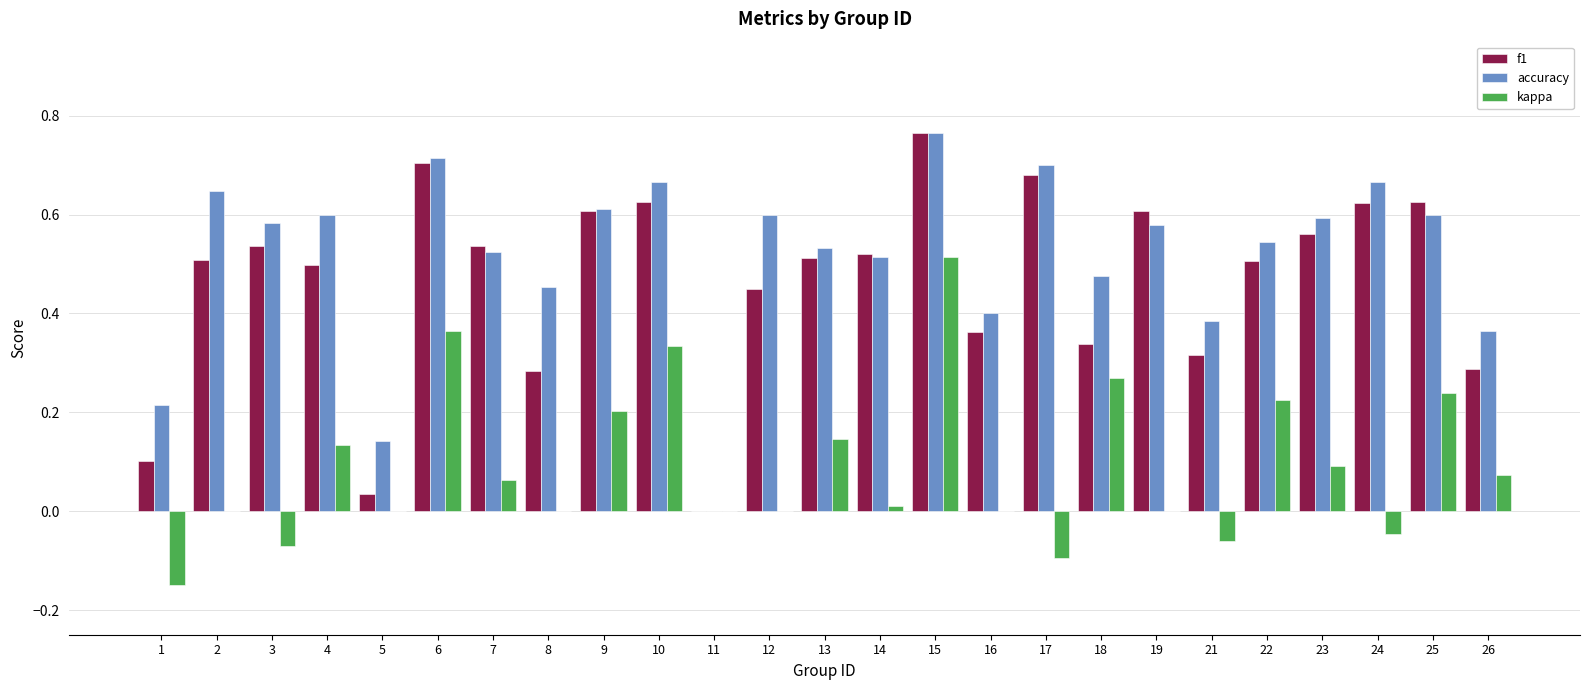

Which series has the largest total across all categories?

accuracy